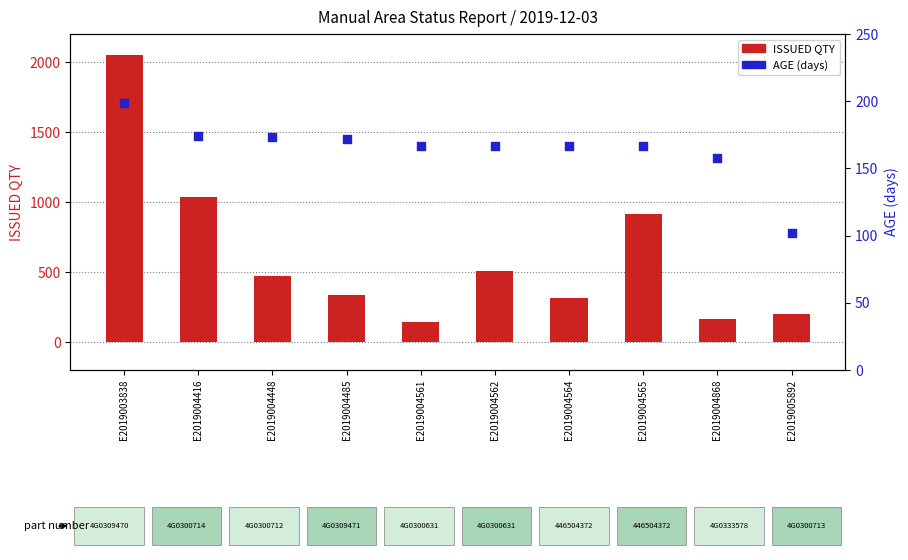

Which series has the largest Y range (max minus min)?

ISSUED QTY